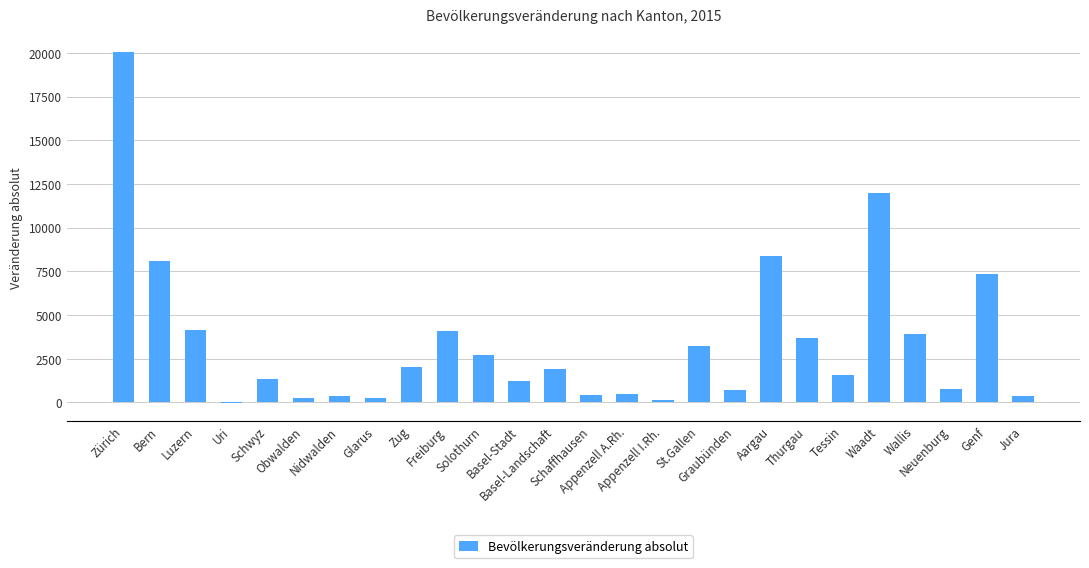

Count the number of data series in this chart.

1